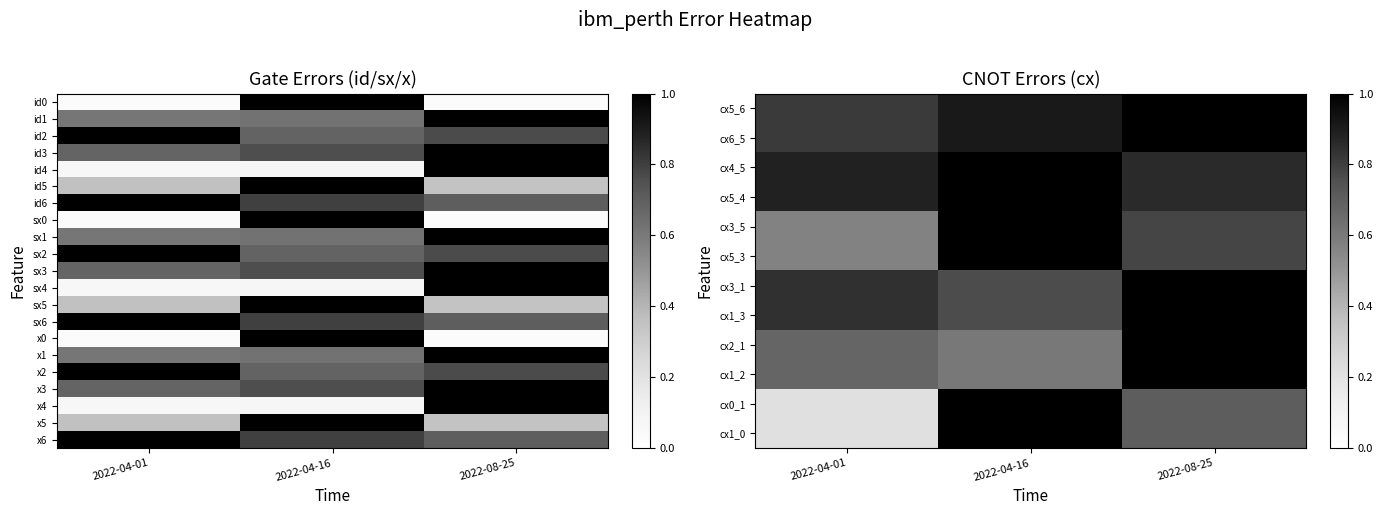

The value of cx3_5 at 2022-08-25 is 0.8. True or false?

True